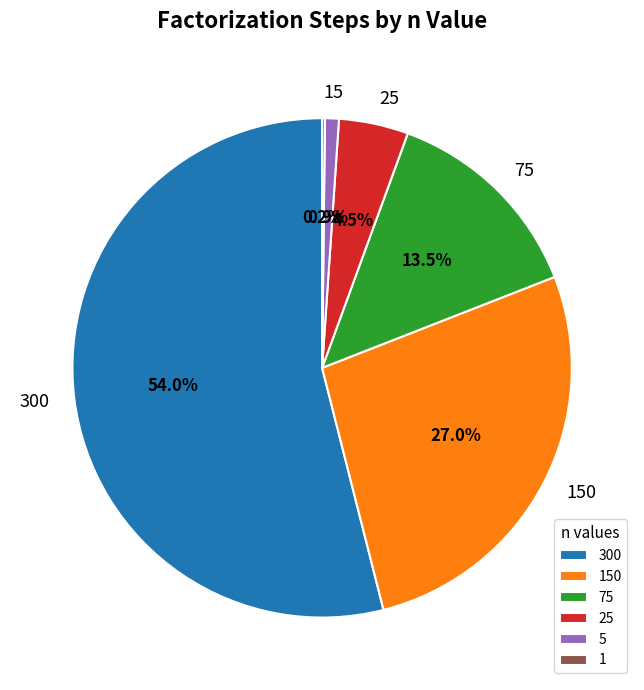

What is the majority slice?

300